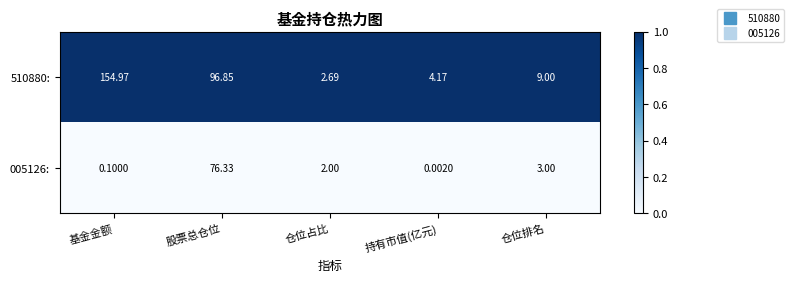

Which series changed the most between 基金金额 and 股票总仓位?

005126: